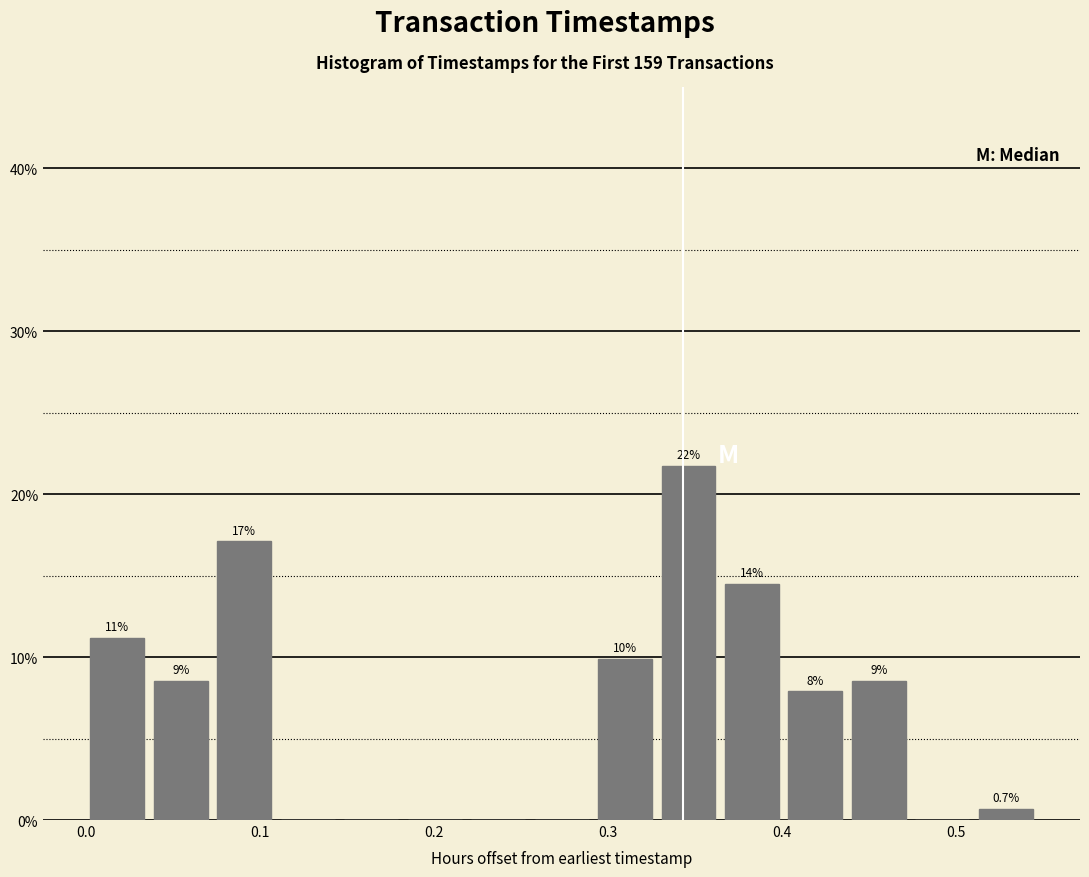

Read against the x-axis, roughly where is the centre of the tallest bar?

0.35